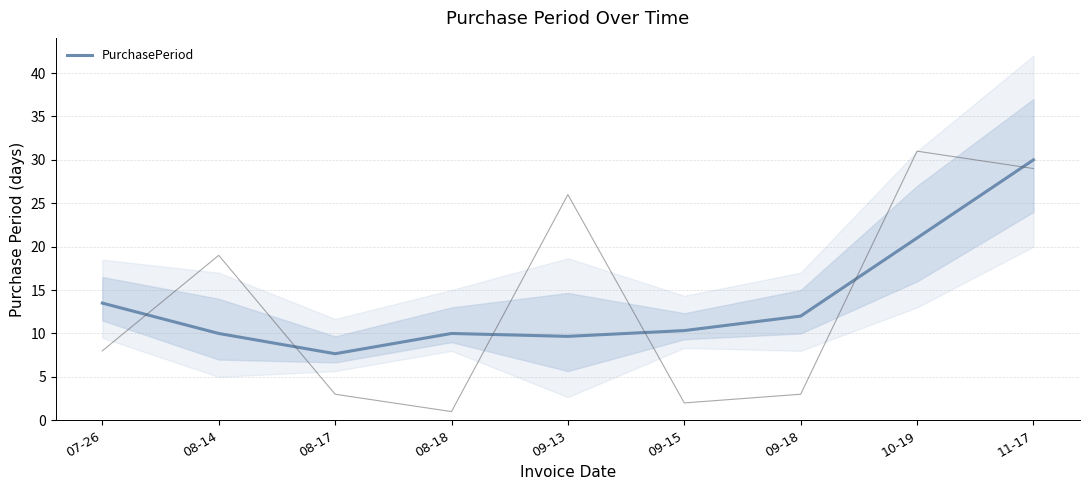

Rank the categories by value from highest to lowest.

11-17, 10-19, 07-26, 09-18, 09-15, 08-14, 08-18, 09-13, 08-17